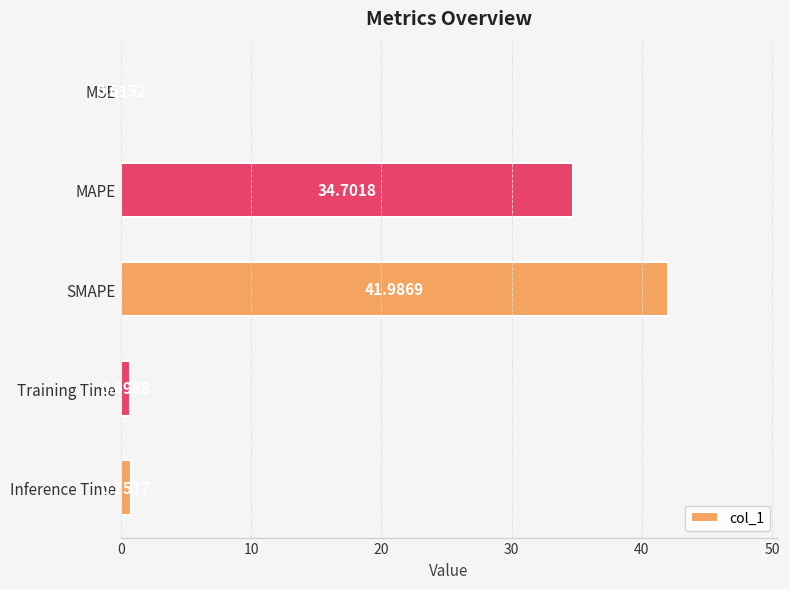

What is the sum of the values at MAPE and SMAPE?

76.7